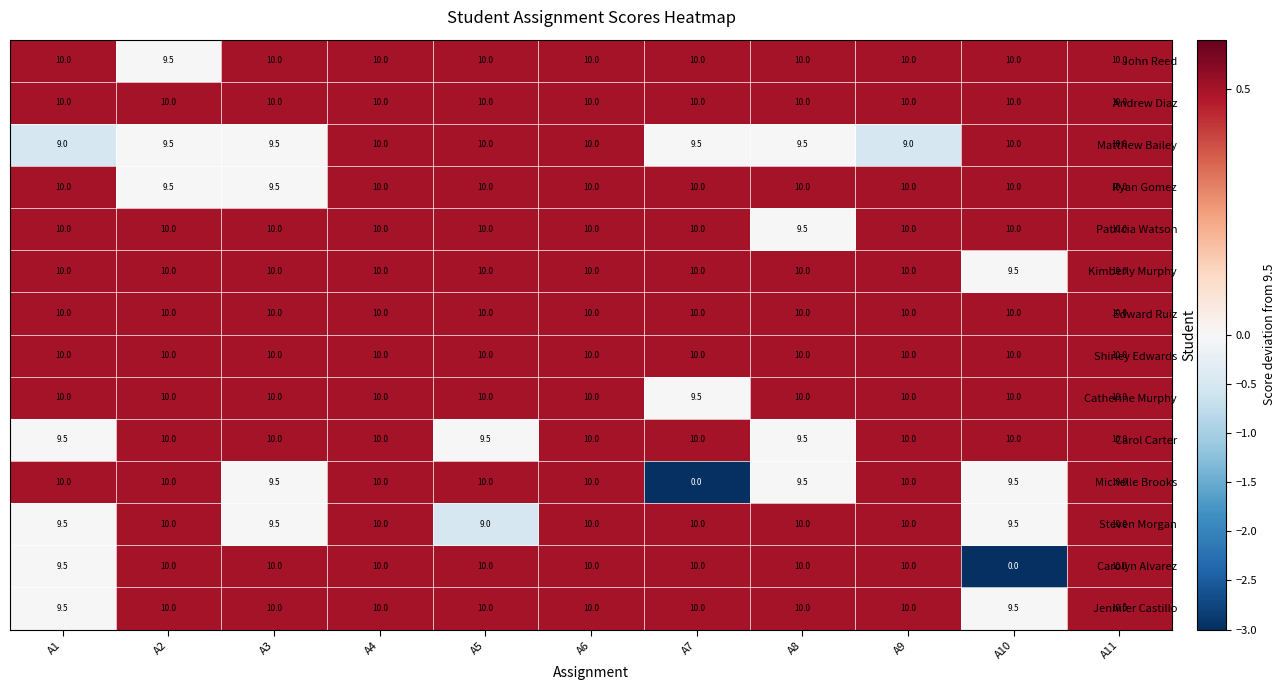

What is the sum of the Catherine Murphy values at A11 and A7?

19.5